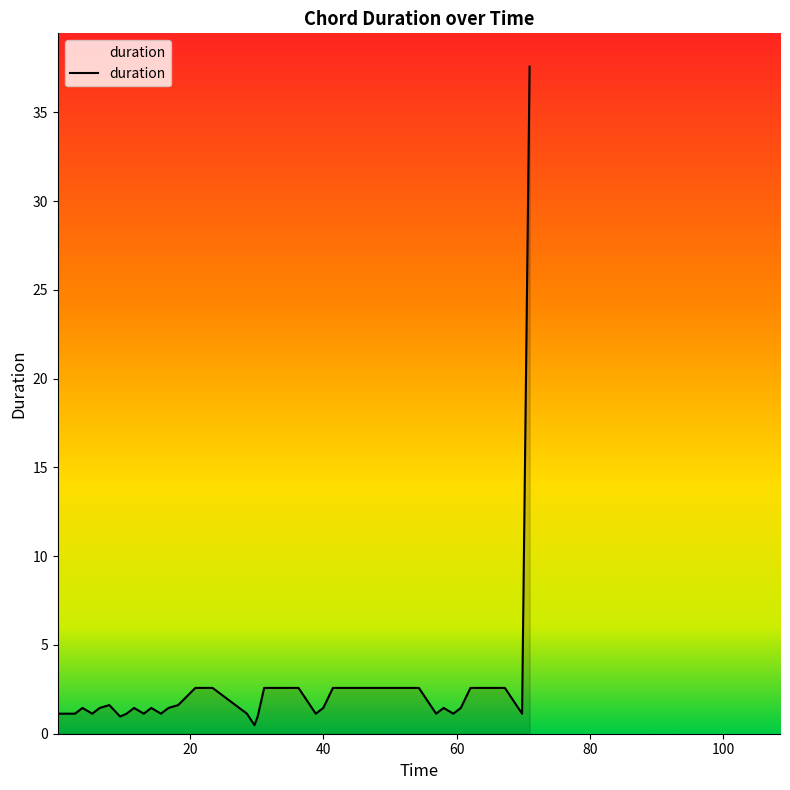

What is the maximum value shown in the chart?

37.6